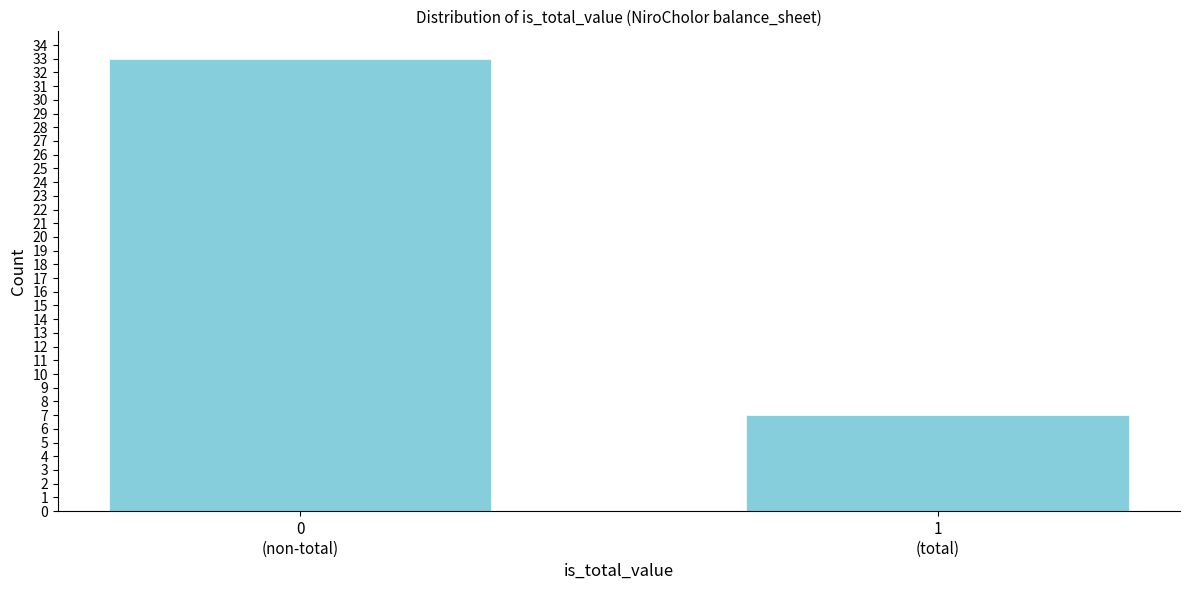

Reading left to right, what are all the values shown in this chart?

33	7